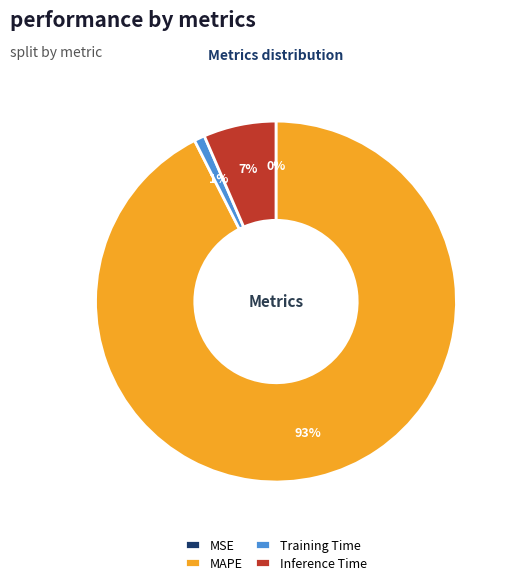

Between MAPE and Training Time, which is larger?

MAPE